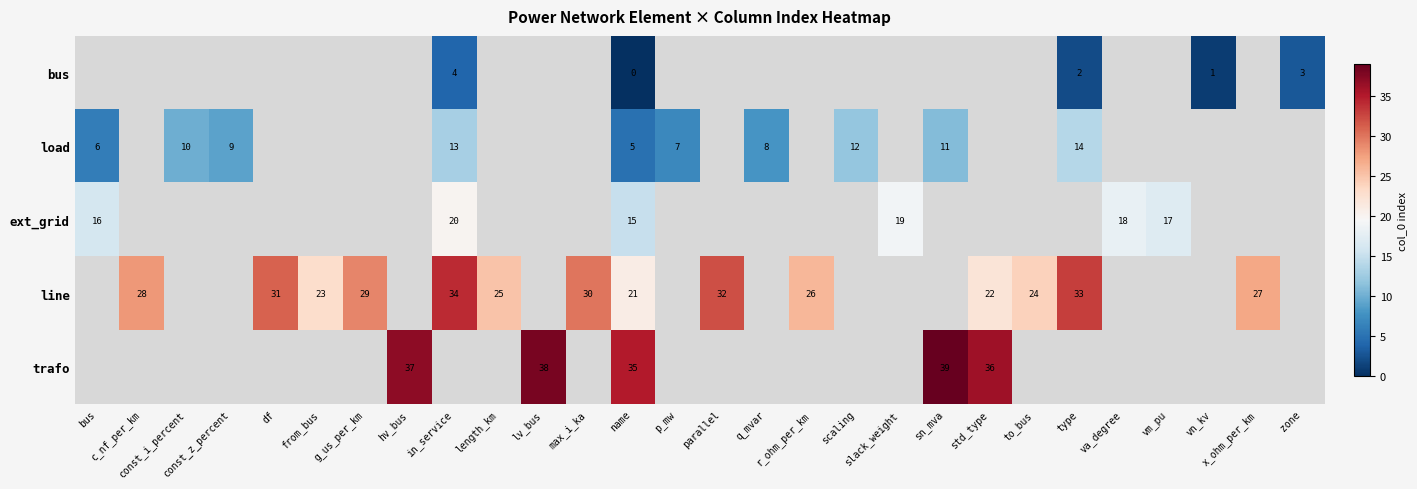

At which category does the chart reach its minimum across all series?

name